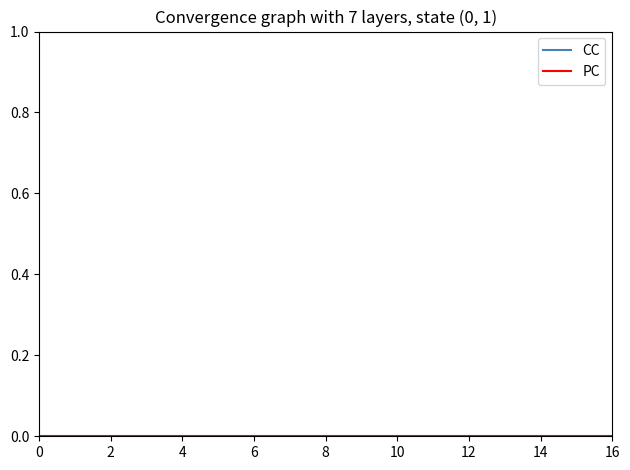

What is the value of the CC point at the 2nd from the left?

1